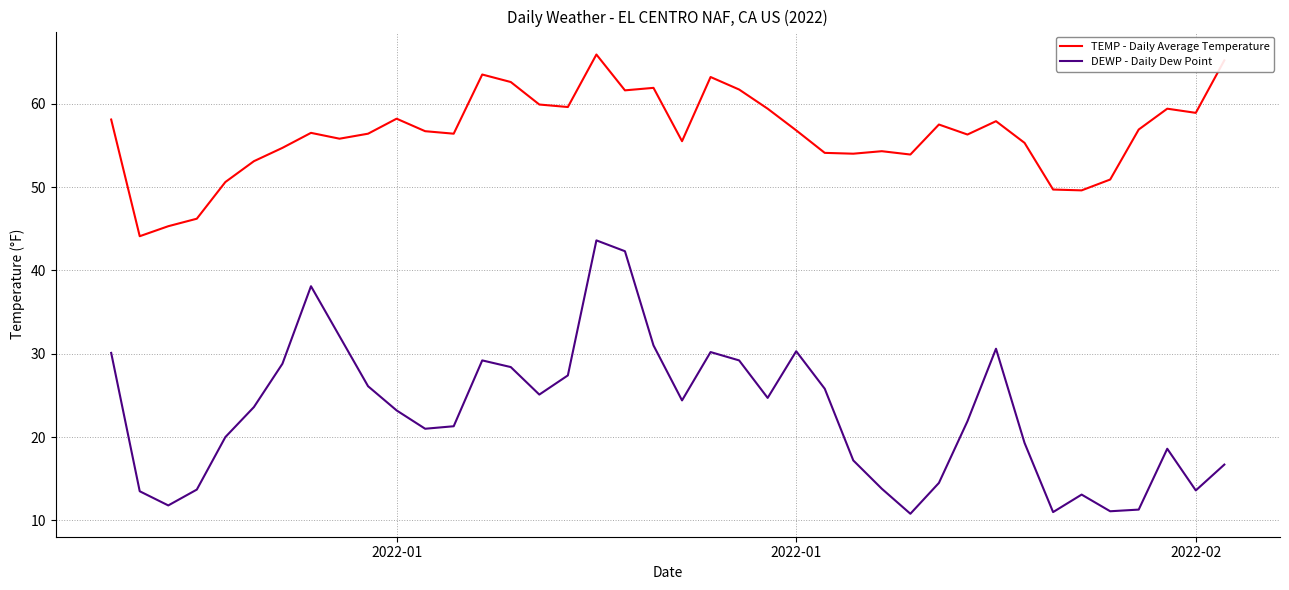

True or false: TEMP - Daily Average Temperature and DEWP - Daily Dew Point cross at least once.

False